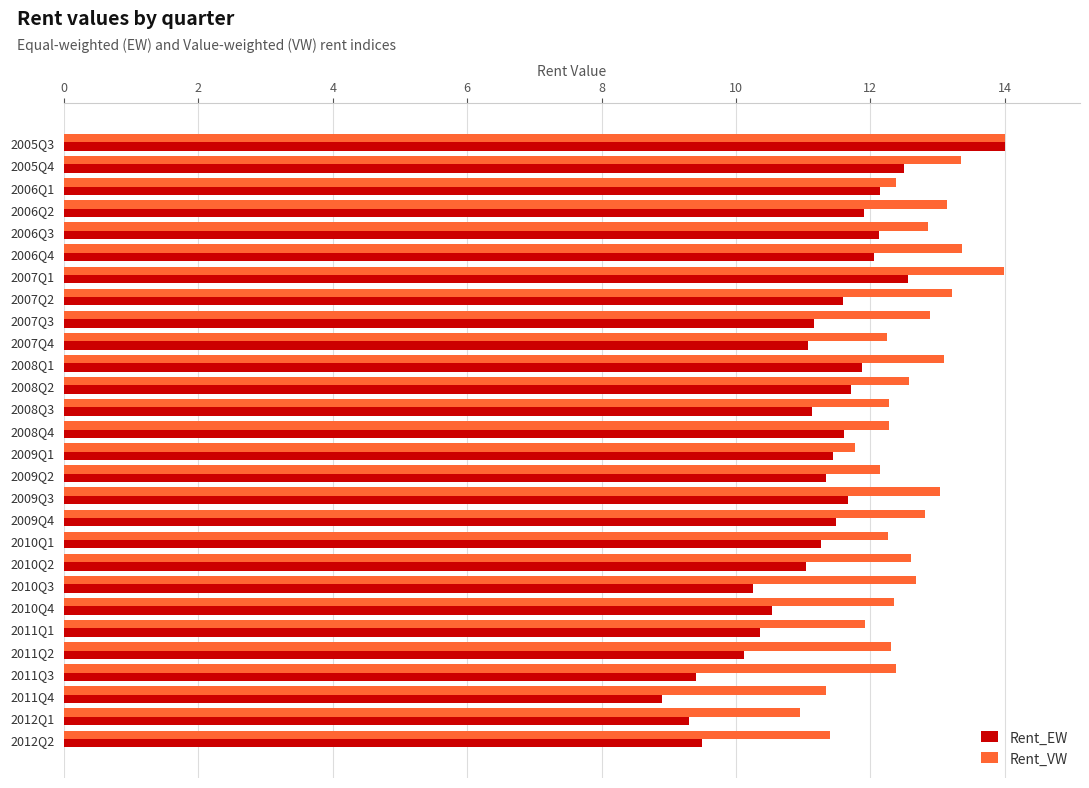

What is the difference between the highest and lowest values at 2010Q1?

1.0